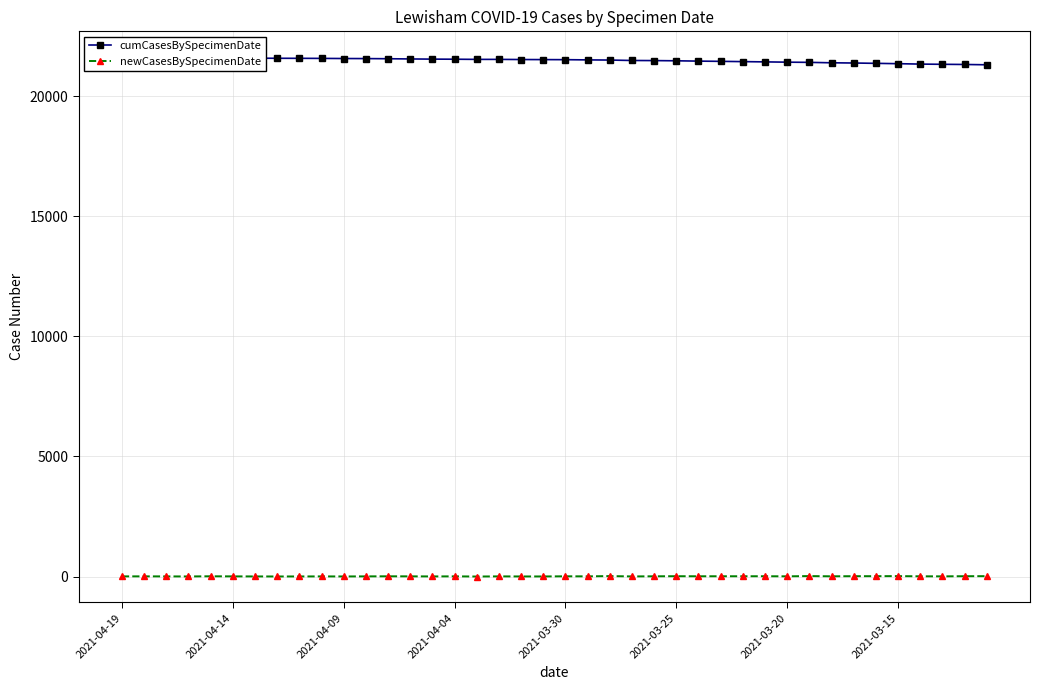

At which category is the sum across all series the highest?

2021-04-19